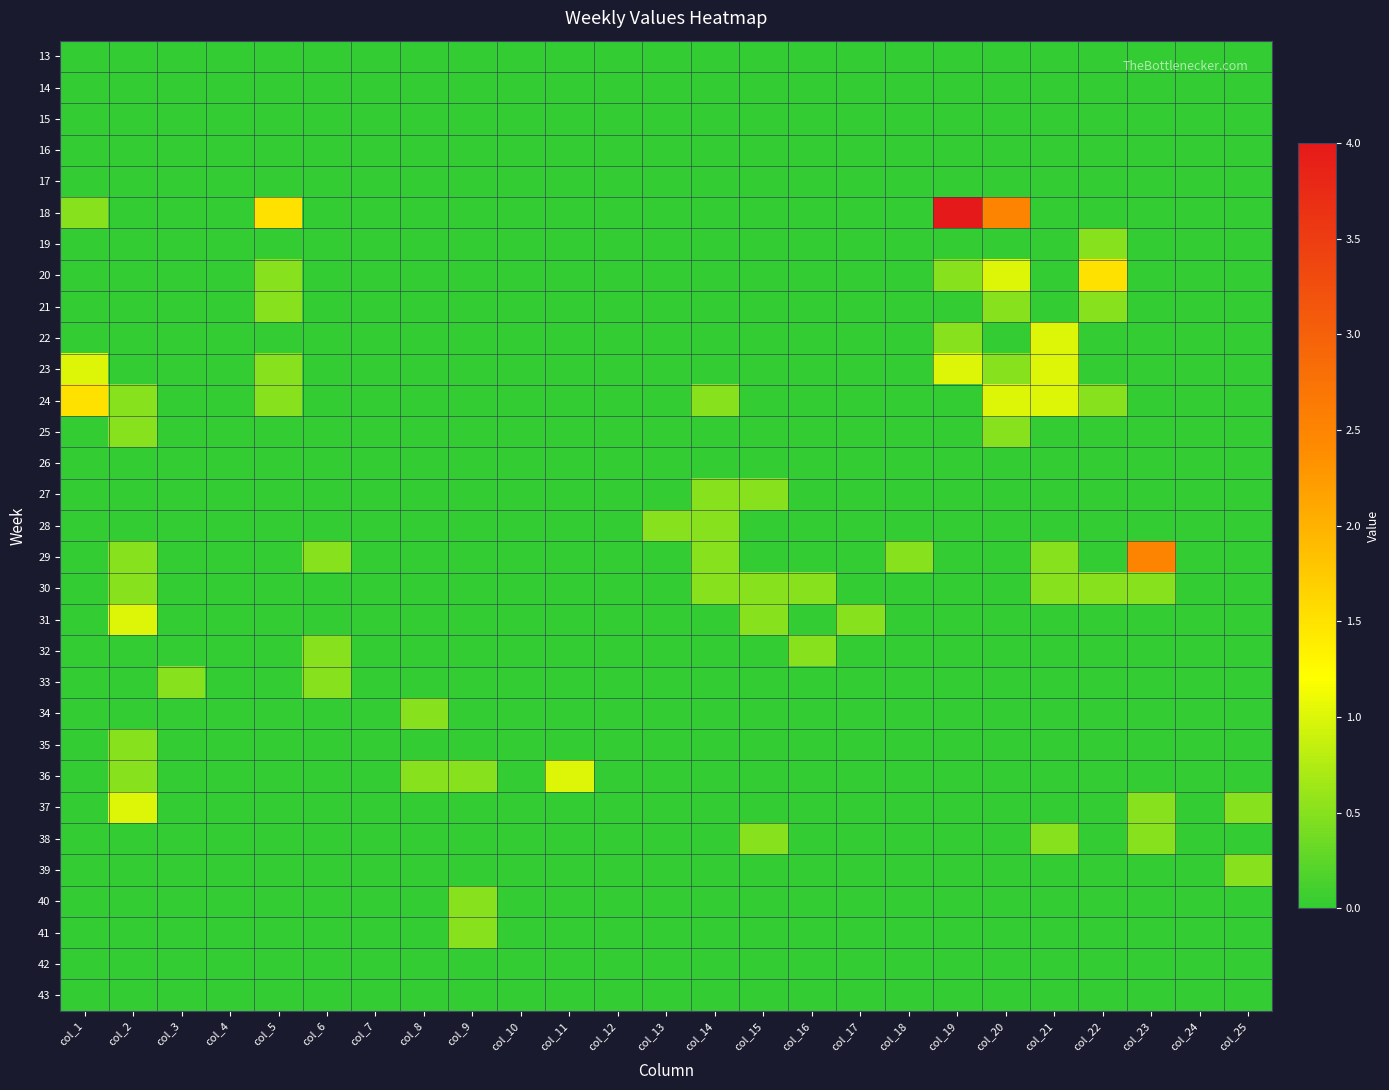

Reading right to left, what are all the values shown in this chart?

13: col_25=0.0	col_24=0.0	col_23=0.0	col_22=0.0	col_21=0.0	col_20=0.0	col_19=0.0	col_18=0.0	col_17=0.0	col_16=0.0	col_15=0.0	col_14=0.0	col_13=0.0	col_12=0.0	col_11=0.0	col_10=0.0	col_9=0.0	col_8=0.0	col_7=0.0	col_6=0.0	col_5=0.0	col_4=0.0	col_3=0.0	col_2=0.0	col_1=0.0
14: col_25=0.0	col_24=0.0	col_23=0.0	col_22=0.0	col_21=0.0	col_20=0.0	col_19=0.0	col_18=0.0	col_17=0.0	col_16=0.0	col_15=0.0	col_14=0.0	col_13=0.0	col_12=0.0	col_11=0.0	col_10=0.0	col_9=0.0	col_8=0.0	col_7=0.0	col_6=0.0	col_5=0.0	col_4=0.0	col_3=0.0	col_2=0.0	col_1=0.0
15: col_25=0.0	col_24=0.0	col_23=0.0	col_22=0.0	col_21=0.0	col_20=0.0	col_19=0.0	col_18=0.0	col_17=0.0	col_16=0.0	col_15=0.0	col_14=0.0	col_13=0.0	col_12=0.0	col_11=0.0	col_10=0.0	col_9=0.0	col_8=0.0	col_7=0.0	col_6=0.0	col_5=0.0	col_4=0.0	col_3=0.0	col_2=0.0	col_1=0.0
16: col_25=0.0	col_24=0.0	col_23=0.0	col_22=0.0	col_21=0.0	col_20=0.0	col_19=0.0	col_18=0.0	col_17=0.0	col_16=0.0	col_15=0.0	col_14=0.0	col_13=0.0	col_12=0.0	col_11=0.0	col_10=0.0	col_9=0.0	col_8=0.0	col_7=0.0	col_6=0.0	col_5=0.0	col_4=0.0	col_3=0.0	col_2=0.0	col_1=0.0
17: col_25=0.0	col_24=0.0	col_23=0.0	col_22=0.0	col_21=0.0	col_20=0.0	col_19=0.0	col_18=0.0	col_17=0.0	col_16=0.0	col_15=0.0	col_14=0.0	col_13=0.0	col_12=0.0	col_11=0.0	col_10=0.0	col_9=0.0	col_8=0.0	col_7=0.0	col_6=0.0	col_5=0.0	col_4=0.0	col_3=0.0	col_2=0.0	col_1=0.0
18: col_25=0.0	col_24=0.0	col_23=0.0	col_22=0.0	col_21=0.0	col_20=2.5	col_19=4.0	col_18=0.0	col_17=0.0	col_16=0.0	col_15=0.0	col_14=0.0	col_13=0.0	col_12=0.0	col_11=0.0	col_10=0.0	col_9=0.0	col_8=0.0	col_7=0.0	col_6=0.0	col_5=1.5	col_4=0.0	col_3=0.0	col_2=0.0	col_1=0.5
19: col_25=0.0	col_24=0.0	col_23=0.0	col_22=0.5	col_21=0.0	col_20=0.0	col_19=0.0	col_18=0.0	col_17=0.0	col_16=0.0	col_15=0.0	col_14=0.0	col_13=0.0	col_12=0.0	col_11=0.0	col_10=0.0	col_9=0.0	col_8=0.0	col_7=0.0	col_6=0.0	col_5=0.0	col_4=0.0	col_3=0.0	col_2=0.0	col_1=0.0
20: col_25=0.0	col_24=0.0	col_23=0.0	col_22=1.5	col_21=0.0	col_20=1.0	col_19=0.5	col_18=0.0	col_17=0.0	col_16=0.0	col_15=0.0	col_14=0.0	col_13=0.0	col_12=0.0	col_11=0.0	col_10=0.0	col_9=0.0	col_8=0.0	col_7=0.0	col_6=0.0	col_5=0.5	col_4=0.0	col_3=0.0	col_2=0.0	col_1=0.0
21: col_25=0.0	col_24=0.0	col_23=0.0	col_22=0.5	col_21=0.0	col_20=0.5	col_19=0.0	col_18=0.0	col_17=0.0	col_16=0.0	col_15=0.0	col_14=0.0	col_13=0.0	col_12=0.0	col_11=0.0	col_10=0.0	col_9=0.0	col_8=0.0	col_7=0.0	col_6=0.0	col_5=0.5	col_4=0.0	col_3=0.0	col_2=0.0	col_1=0.0
22: col_25=0.0	col_24=0.0	col_23=0.0	col_22=0.0	col_21=1.0	col_20=0.0	col_19=0.5	col_18=0.0	col_17=0.0	col_16=0.0	col_15=0.0	col_14=0.0	col_13=0.0	col_12=0.0	col_11=0.0	col_10=0.0	col_9=0.0	col_8=0.0	col_7=0.0	col_6=0.0	col_5=0.0	col_4=0.0	col_3=0.0	col_2=0.0	col_1=0.0
23: col_25=0.0	col_24=0.0	col_23=0.0	col_22=0.0	col_21=1.0	col_20=0.5	col_19=1.0	col_18=0.0	col_17=0.0	col_16=0.0	col_15=0.0	col_14=0.0	col_13=0.0	col_12=0.0	col_11=0.0	col_10=0.0	col_9=0.0	col_8=0.0	col_7=0.0	col_6=0.0	col_5=0.5	col_4=0.0	col_3=0.0	col_2=0.0	col_1=1.0
24: col_25=0.0	col_24=0.0	col_23=0.0	col_22=0.5	col_21=1.0	col_20=1.0	col_19=0.0	col_18=0.0	col_17=0.0	col_16=0.0	col_15=0.0	col_14=0.5	col_13=0.0	col_12=0.0	col_11=0.0	col_10=0.0	col_9=0.0	col_8=0.0	col_7=0.0	col_6=0.0	col_5=0.5	col_4=0.0	col_3=0.0	col_2=0.5	col_1=1.5
25: col_25=0.0	col_24=0.0	col_23=0.0	col_22=0.0	col_21=0.0	col_20=0.5	col_19=0.0	col_18=0.0	col_17=0.0	col_16=0.0	col_15=0.0	col_14=0.0	col_13=0.0	col_12=0.0	col_11=0.0	col_10=0.0	col_9=0.0	col_8=0.0	col_7=0.0	col_6=0.0	col_5=0.0	col_4=0.0	col_3=0.0	col_2=0.5	col_1=0.0
26: col_25=0.0	col_24=0.0	col_23=0.0	col_22=0.0	col_21=0.0	col_20=0.0	col_19=0.0	col_18=0.0	col_17=0.0	col_16=0.0	col_15=0.0	col_14=0.0	col_13=0.0	col_12=0.0	col_11=0.0	col_10=0.0	col_9=0.0	col_8=0.0	col_7=0.0	col_6=0.0	col_5=0.0	col_4=0.0	col_3=0.0	col_2=0.0	col_1=0.0
27: col_25=0.0	col_24=0.0	col_23=0.0	col_22=0.0	col_21=0.0	col_20=0.0	col_19=0.0	col_18=0.0	col_17=0.0	col_16=0.0	col_15=0.5	col_14=0.5	col_13=0.0	col_12=0.0	col_11=0.0	col_10=0.0	col_9=0.0	col_8=0.0	col_7=0.0	col_6=0.0	col_5=0.0	col_4=0.0	col_3=0.0	col_2=0.0	col_1=0.0
28: col_25=0.0	col_24=0.0	col_23=0.0	col_22=0.0	col_21=0.0	col_20=0.0	col_19=0.0	col_18=0.0	col_17=0.0	col_16=0.0	col_15=0.0	col_14=0.5	col_13=0.5	col_12=0.0	col_11=0.0	col_10=0.0	col_9=0.0	col_8=0.0	col_7=0.0	col_6=0.0	col_5=0.0	col_4=0.0	col_3=0.0	col_2=0.0	col_1=0.0
29: col_25=0.0	col_24=0.0	col_23=2.5	col_22=0.0	col_21=0.5	col_20=0.0	col_19=0.0	col_18=0.5	col_17=0.0	col_16=0.0	col_15=0.0	col_14=0.5	col_13=0.0	col_12=0.0	col_11=0.0	col_10=0.0	col_9=0.0	col_8=0.0	col_7=0.0	col_6=0.5	col_5=0.0	col_4=0.0	col_3=0.0	col_2=0.5	col_1=0.0
30: col_25=0.0	col_24=0.0	col_23=0.5	col_22=0.5	col_21=0.5	col_20=0.0	col_19=0.0	col_18=0.0	col_17=0.0	col_16=0.5	col_15=0.5	col_14=0.5	col_13=0.0	col_12=0.0	col_11=0.0	col_10=0.0	col_9=0.0	col_8=0.0	col_7=0.0	col_6=0.0	col_5=0.0	col_4=0.0	col_3=0.0	col_2=0.5	col_1=0.0
31: col_25=0.0	col_24=0.0	col_23=0.0	col_22=0.0	col_21=0.0	col_20=0.0	col_19=0.0	col_18=0.0	col_17=0.5	col_16=0.0	col_15=0.5	col_14=0.0	col_13=0.0	col_12=0.0	col_11=0.0	col_10=0.0	col_9=0.0	col_8=0.0	col_7=0.0	col_6=0.0	col_5=0.0	col_4=0.0	col_3=0.0	col_2=1.0	col_1=0.0
32: col_25=0.0	col_24=0.0	col_23=0.0	col_22=0.0	col_21=0.0	col_20=0.0	col_19=0.0	col_18=0.0	col_17=0.0	col_16=0.5	col_15=0.0	col_14=0.0	col_13=0.0	col_12=0.0	col_11=0.0	col_10=0.0	col_9=0.0	col_8=0.0	col_7=0.0	col_6=0.5	col_5=0.0	col_4=0.0	col_3=0.0	col_2=0.0	col_1=0.0
33: col_25=0.0	col_24=0.0	col_23=0.0	col_22=0.0	col_21=0.0	col_20=0.0	col_19=0.0	col_18=0.0	col_17=0.0	col_16=0.0	col_15=0.0	col_14=0.0	col_13=0.0	col_12=0.0	col_11=0.0	col_10=0.0	col_9=0.0	col_8=0.0	col_7=0.0	col_6=0.5	col_5=0.0	col_4=0.0	col_3=0.5	col_2=0.0	col_1=0.0
34: col_25=0.0	col_24=0.0	col_23=0.0	col_22=0.0	col_21=0.0	col_20=0.0	col_19=0.0	col_18=0.0	col_17=0.0	col_16=0.0	col_15=0.0	col_14=0.0	col_13=0.0	col_12=0.0	col_11=0.0	col_10=0.0	col_9=0.0	col_8=0.5	col_7=0.0	col_6=0.0	col_5=0.0	col_4=0.0	col_3=0.0	col_2=0.0	col_1=0.0
35: col_25=0.0	col_24=0.0	col_23=0.0	col_22=0.0	col_21=0.0	col_20=0.0	col_19=0.0	col_18=0.0	col_17=0.0	col_16=0.0	col_15=0.0	col_14=0.0	col_13=0.0	col_12=0.0	col_11=0.0	col_10=0.0	col_9=0.0	col_8=0.0	col_7=0.0	col_6=0.0	col_5=0.0	col_4=0.0	col_3=0.0	col_2=0.5	col_1=0.0
36: col_25=0.0	col_24=0.0	col_23=0.0	col_22=0.0	col_21=0.0	col_20=0.0	col_19=0.0	col_18=0.0	col_17=0.0	col_16=0.0	col_15=0.0	col_14=0.0	col_13=0.0	col_12=0.0	col_11=1.0	col_10=0.0	col_9=0.5	col_8=0.5	col_7=0.0	col_6=0.0	col_5=0.0	col_4=0.0	col_3=0.0	col_2=0.5	col_1=0.0
37: col_25=0.5	col_24=0.0	col_23=0.5	col_22=0.0	col_21=0.0	col_20=0.0	col_19=0.0	col_18=0.0	col_17=0.0	col_16=0.0	col_15=0.0	col_14=0.0	col_13=0.0	col_12=0.0	col_11=0.0	col_10=0.0	col_9=0.0	col_8=0.0	col_7=0.0	col_6=0.0	col_5=0.0	col_4=0.0	col_3=0.0	col_2=1.0	col_1=0.0
38: col_25=0.0	col_24=0.0	col_23=0.5	col_22=0.0	col_21=0.5	col_20=0.0	col_19=0.0	col_18=0.0	col_17=0.0	col_16=0.0	col_15=0.5	col_14=0.0	col_13=0.0	col_12=0.0	col_11=0.0	col_10=0.0	col_9=0.0	col_8=0.0	col_7=0.0	col_6=0.0	col_5=0.0	col_4=0.0	col_3=0.0	col_2=0.0	col_1=0.0
39: col_25=0.5	col_24=0.0	col_23=0.0	col_22=0.0	col_21=0.0	col_20=0.0	col_19=0.0	col_18=0.0	col_17=0.0	col_16=0.0	col_15=0.0	col_14=0.0	col_13=0.0	col_12=0.0	col_11=0.0	col_10=0.0	col_9=0.0	col_8=0.0	col_7=0.0	col_6=0.0	col_5=0.0	col_4=0.0	col_3=0.0	col_2=0.0	col_1=0.0
40: col_25=0.0	col_24=0.0	col_23=0.0	col_22=0.0	col_21=0.0	col_20=0.0	col_19=0.0	col_18=0.0	col_17=0.0	col_16=0.0	col_15=0.0	col_14=0.0	col_13=0.0	col_12=0.0	col_11=0.0	col_10=0.0	col_9=0.5	col_8=0.0	col_7=0.0	col_6=0.0	col_5=0.0	col_4=0.0	col_3=0.0	col_2=0.0	col_1=0.0
41: col_25=0.0	col_24=0.0	col_23=0.0	col_22=0.0	col_21=0.0	col_20=0.0	col_19=0.0	col_18=0.0	col_17=0.0	col_16=0.0	col_15=0.0	col_14=0.0	col_13=0.0	col_12=0.0	col_11=0.0	col_10=0.0	col_9=0.5	col_8=0.0	col_7=0.0	col_6=0.0	col_5=0.0	col_4=0.0	col_3=0.0	col_2=0.0	col_1=0.0
42: col_25=0.0	col_24=0.0	col_23=0.0	col_22=0.0	col_21=0.0	col_20=0.0	col_19=0.0	col_18=0.0	col_17=0.0	col_16=0.0	col_15=0.0	col_14=0.0	col_13=0.0	col_12=0.0	col_11=0.0	col_10=0.0	col_9=0.0	col_8=0.0	col_7=0.0	col_6=0.0	col_5=0.0	col_4=0.0	col_3=0.0	col_2=0.0	col_1=0.0
43: col_25=0.0	col_24=0.0	col_23=0.0	col_22=0.0	col_21=0.0	col_20=0.0	col_19=0.0	col_18=0.0	col_17=0.0	col_16=0.0	col_15=0.0	col_14=0.0	col_13=0.0	col_12=0.0	col_11=0.0	col_10=0.0	col_9=0.0	col_8=0.0	col_7=0.0	col_6=0.0	col_5=0.0	col_4=0.0	col_3=0.0	col_2=0.0	col_1=0.0